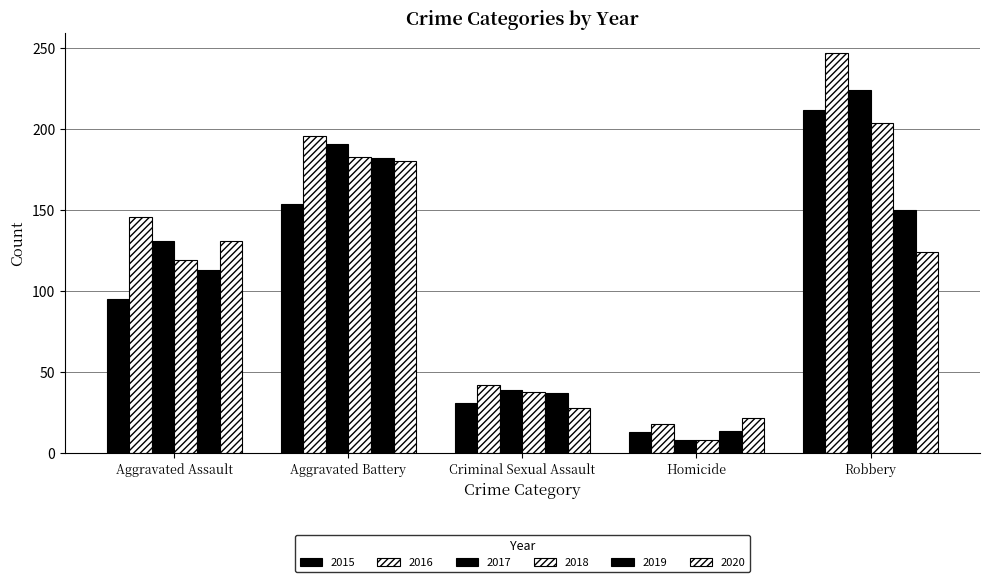

How many distinct data groups are displayed?

6